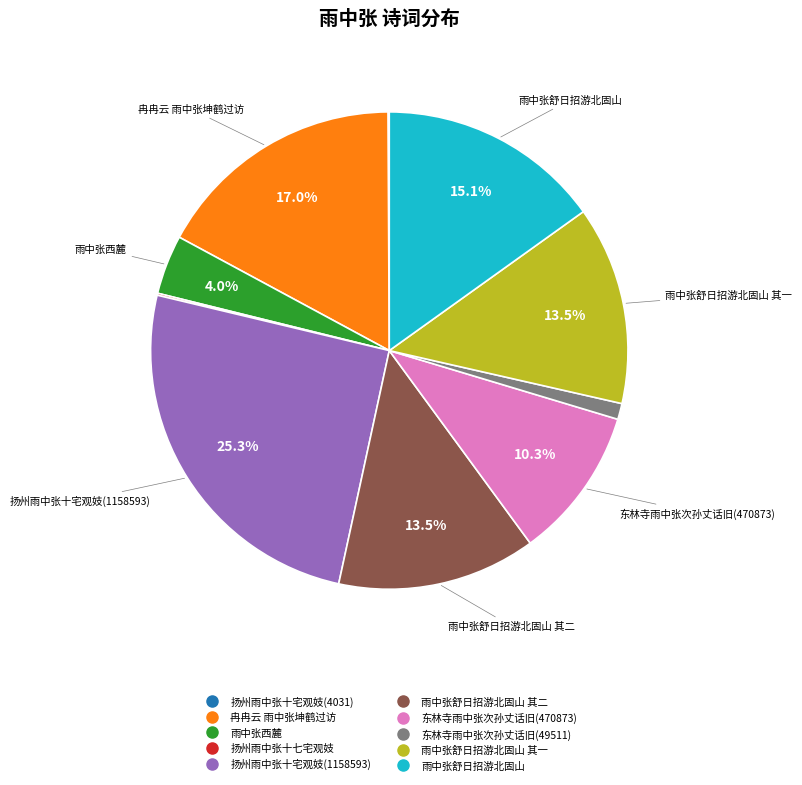

Is there a majority slice in this chart?

No